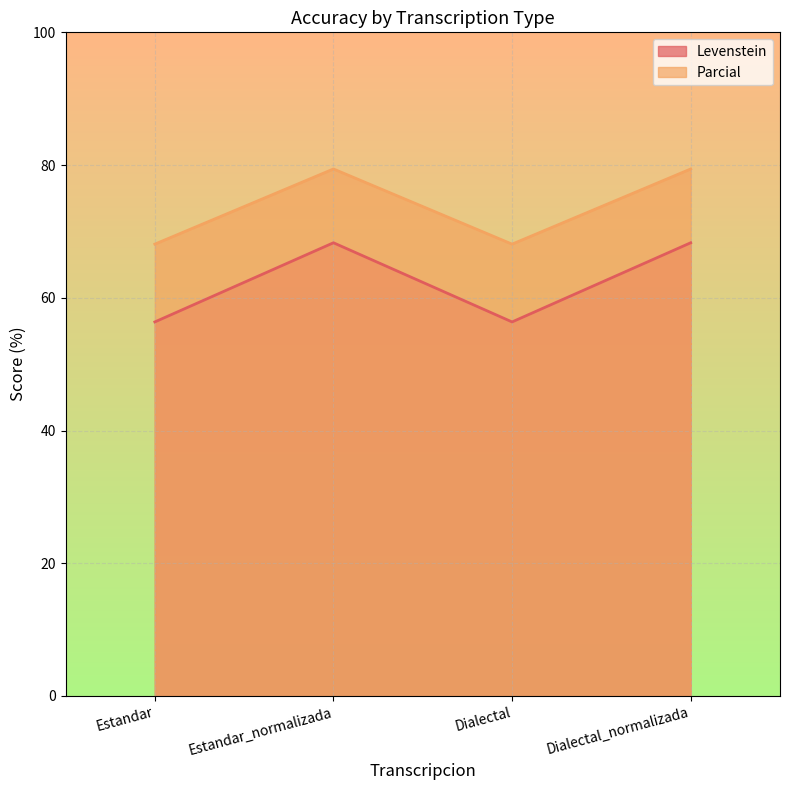

True or false: Levenstein and Parcial cross at least once.

False